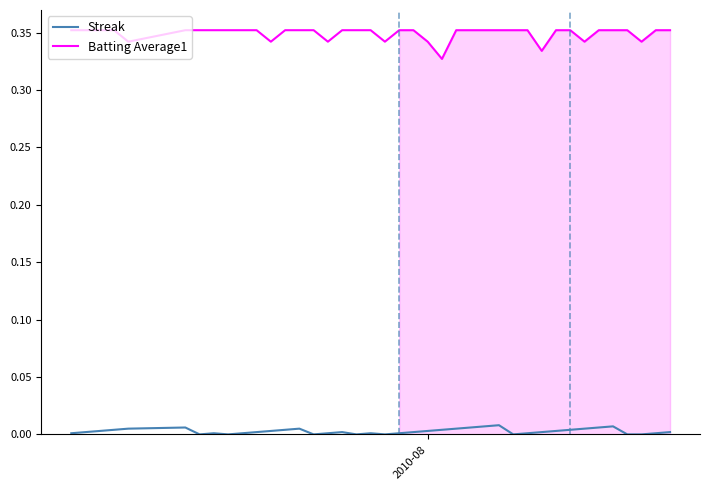

Reading left to right, transcribe all the data shown in this chart.

Streak: 0.0	0.0	0.0	0.0	0.0	0.0	0.0	0.0	0.0	0.0	0.0	0.0	0.0	0.0	0.0	0.0	0.0	0.0	0.0	0.0	0.0	0.0	0.0	0.0	0.0	0.0	0.0	0.0	0.0	0.0	0.0	0.0	0.0	0.0	0.0	0.0	0.0	0.0	0.0	0.0
Batting Average1: 0.4	0.4	0.4	0.4	0.3	0.4	0.4	0.4	0.4	0.4	0.4	0.3	0.4	0.4	0.4	0.3	0.4	0.4	0.4	0.3	0.4	0.4	0.3	0.3	0.4	0.4	0.4	0.4	0.4	0.4	0.3	0.4	0.4	0.3	0.4	0.4	0.4	0.3	0.4	0.4